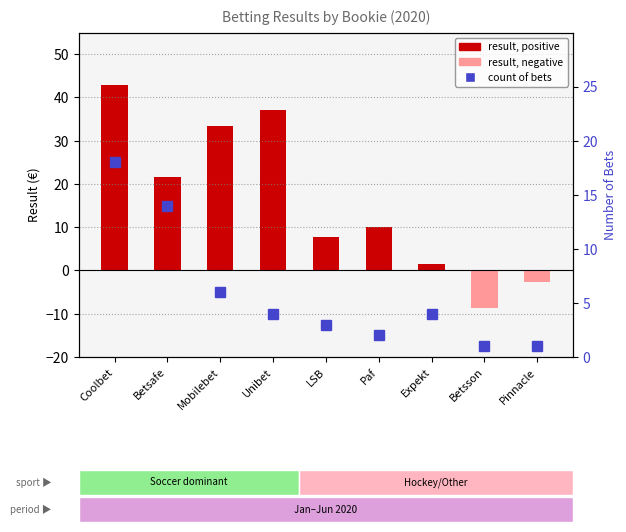

What position from the left is Betsson?

8